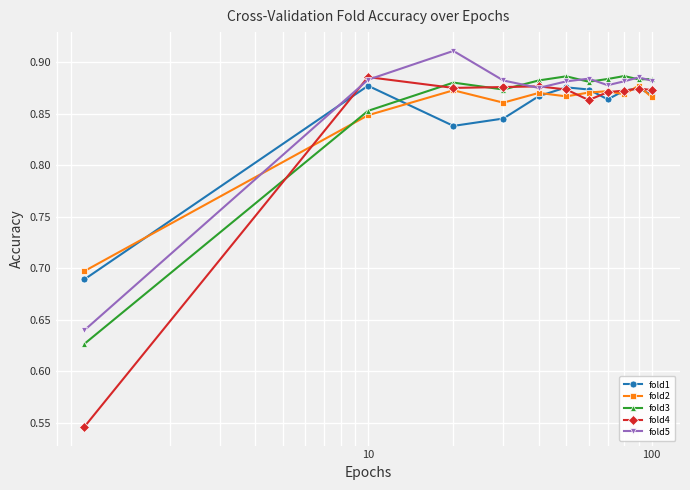

Which series has the widest spread of values?

fold4